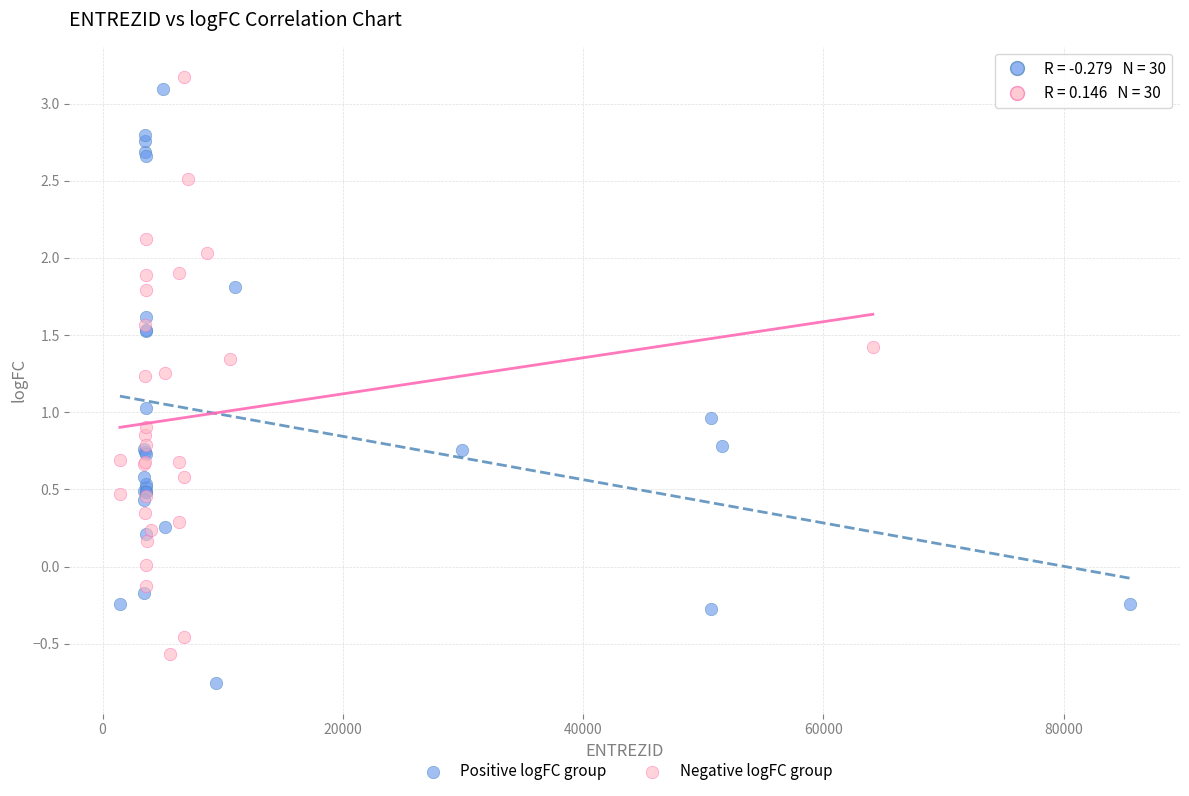

Which series reaches the minimum Y coordinate?

Positive logFC group